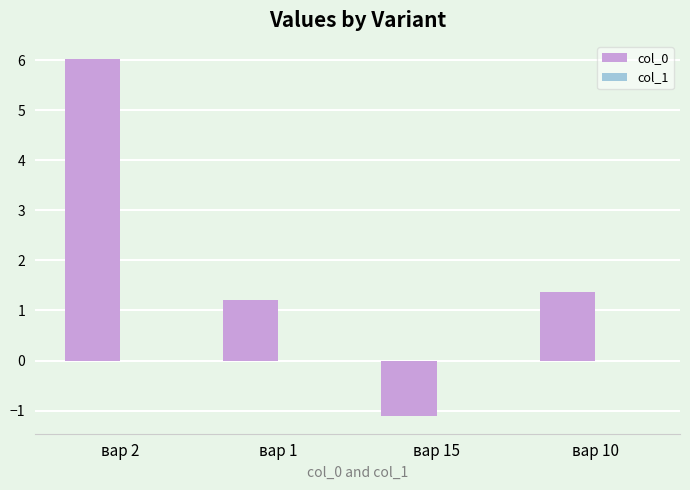

At which category is the sum across all series the highest?

вар 2